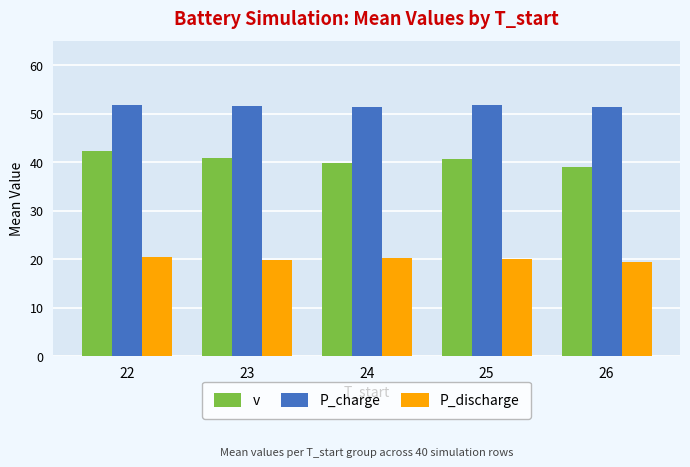

How many series are shown in this chart?

3